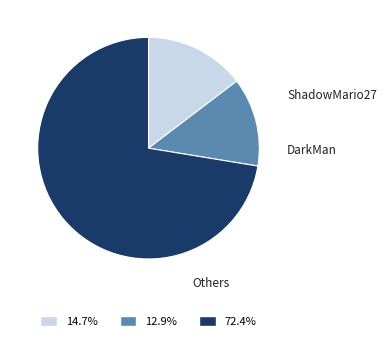

How many slices are in this pie chart?

3